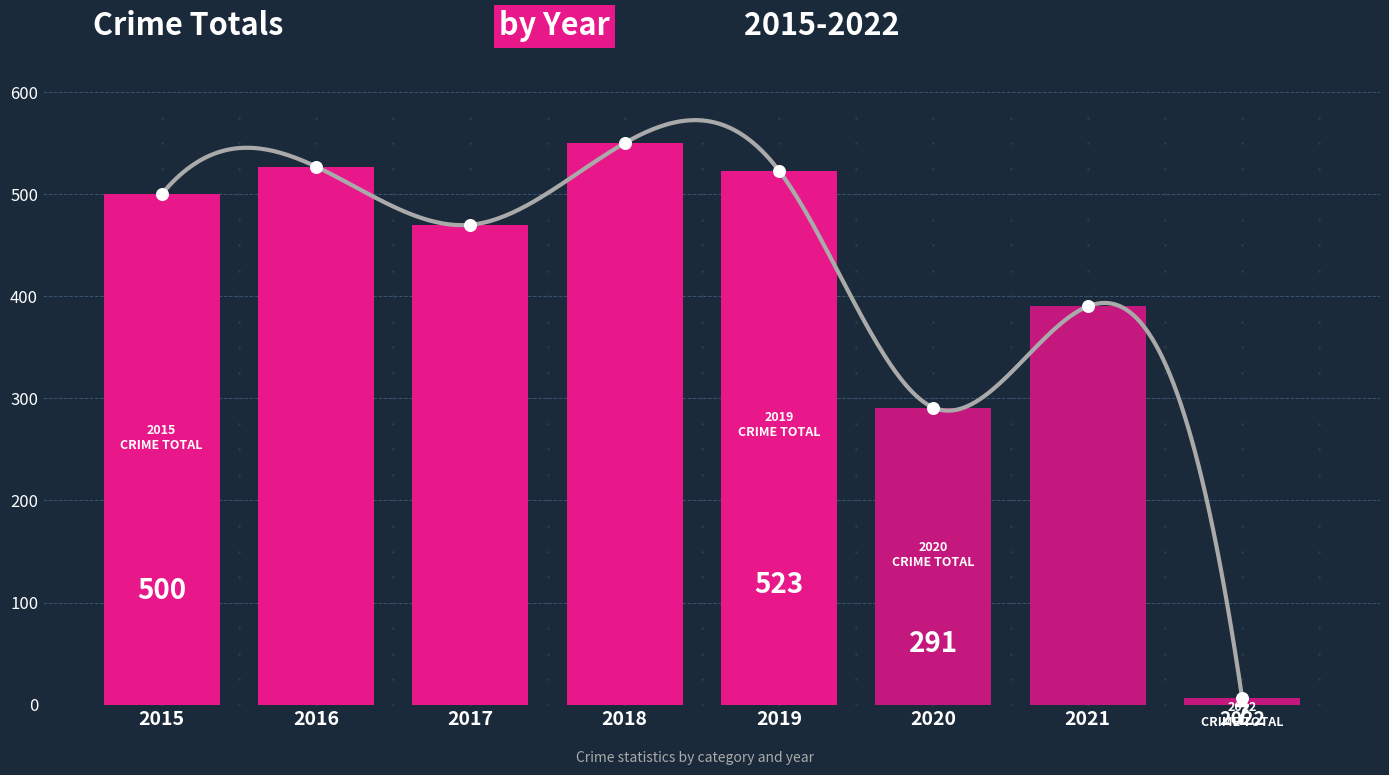

Between 2021 and 2019, which is larger?

2019